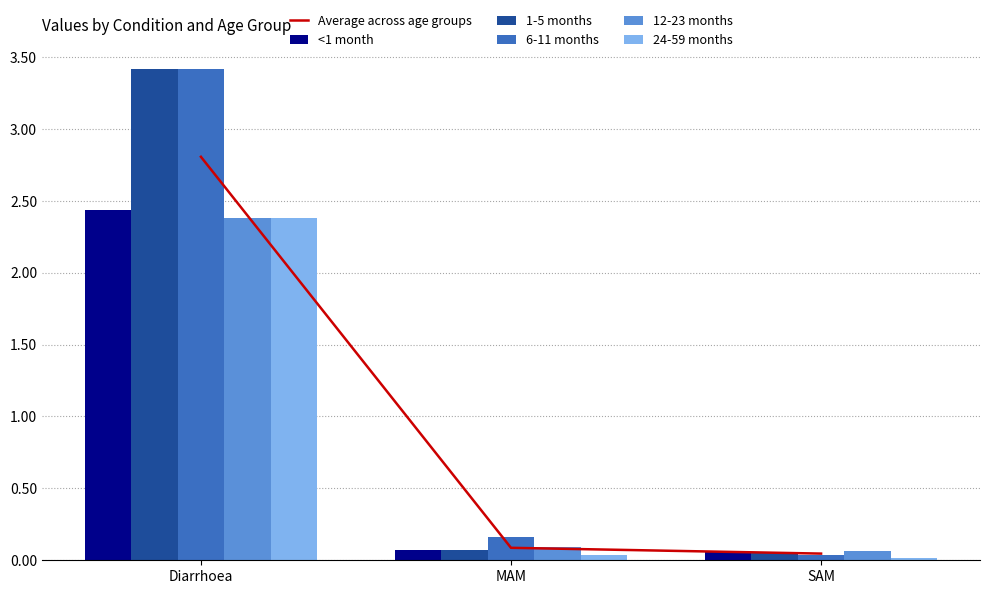

True or false: 1-5 months has a value of 0.1 at MAM.

True